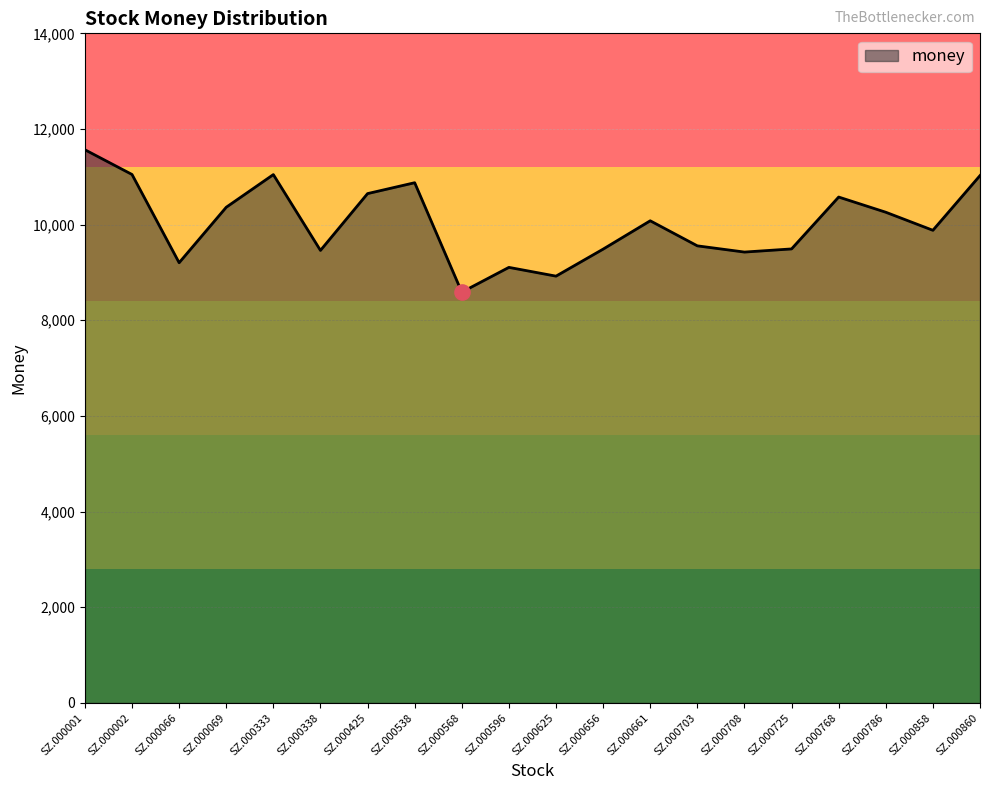

Which has a higher value, SZ.000656 or SZ.000858?

SZ.000858